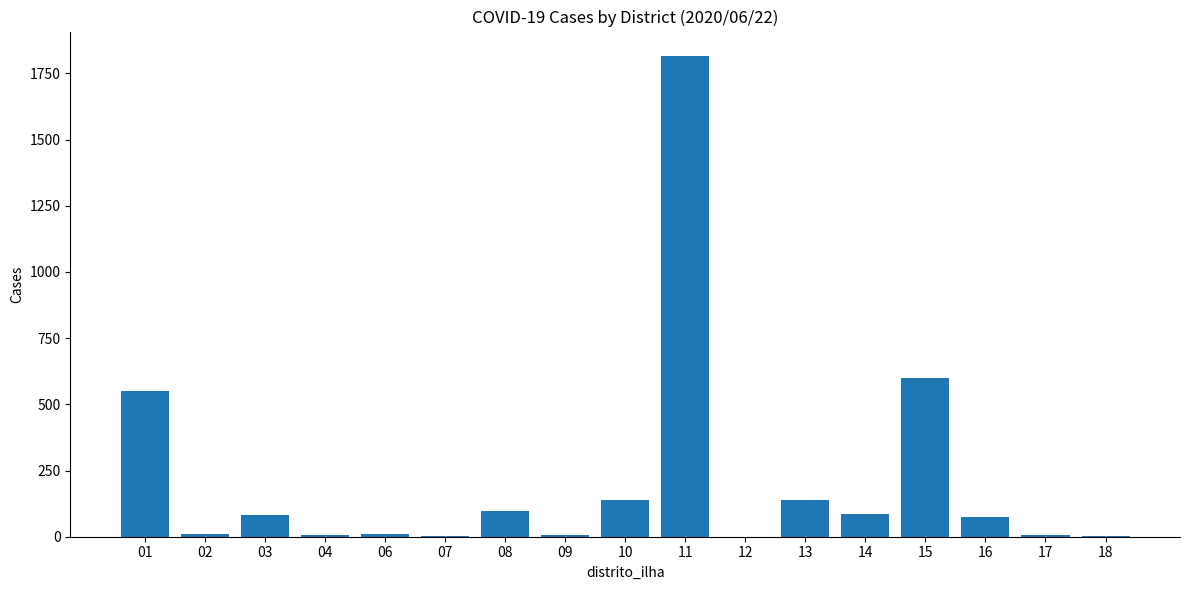

What is the ratio of the value at 16 to the value at 17?

15.0